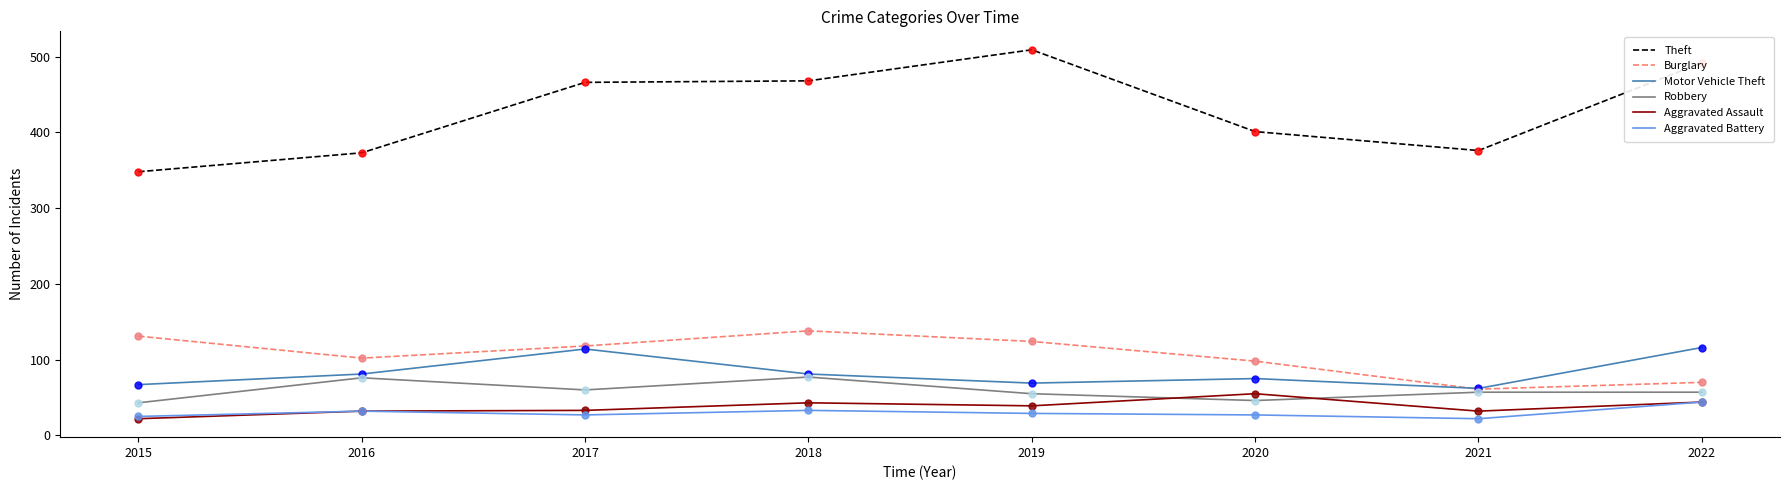

Which series has the largest range (max minus min)?

Theft